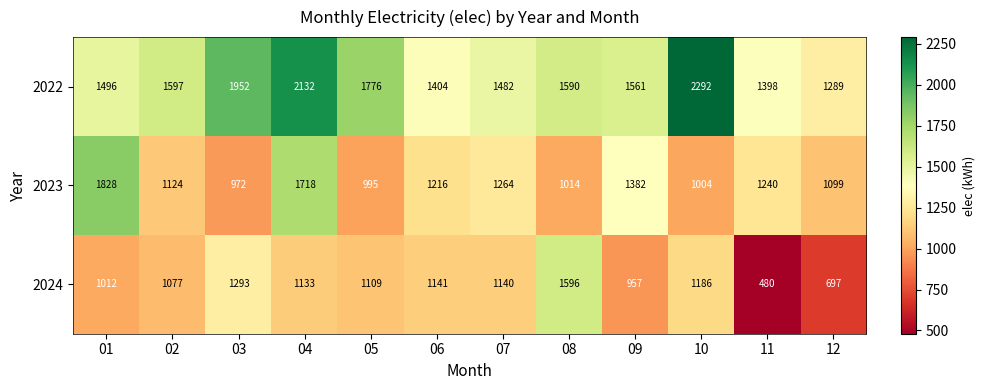

What is the difference between the highest and lowest values at 05?

781